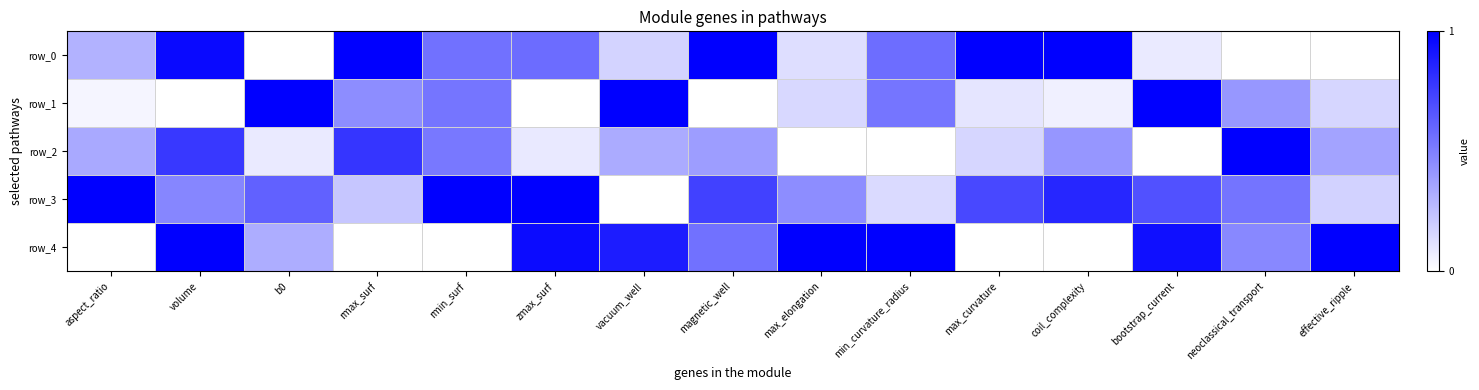

How many data points does each series have?

15